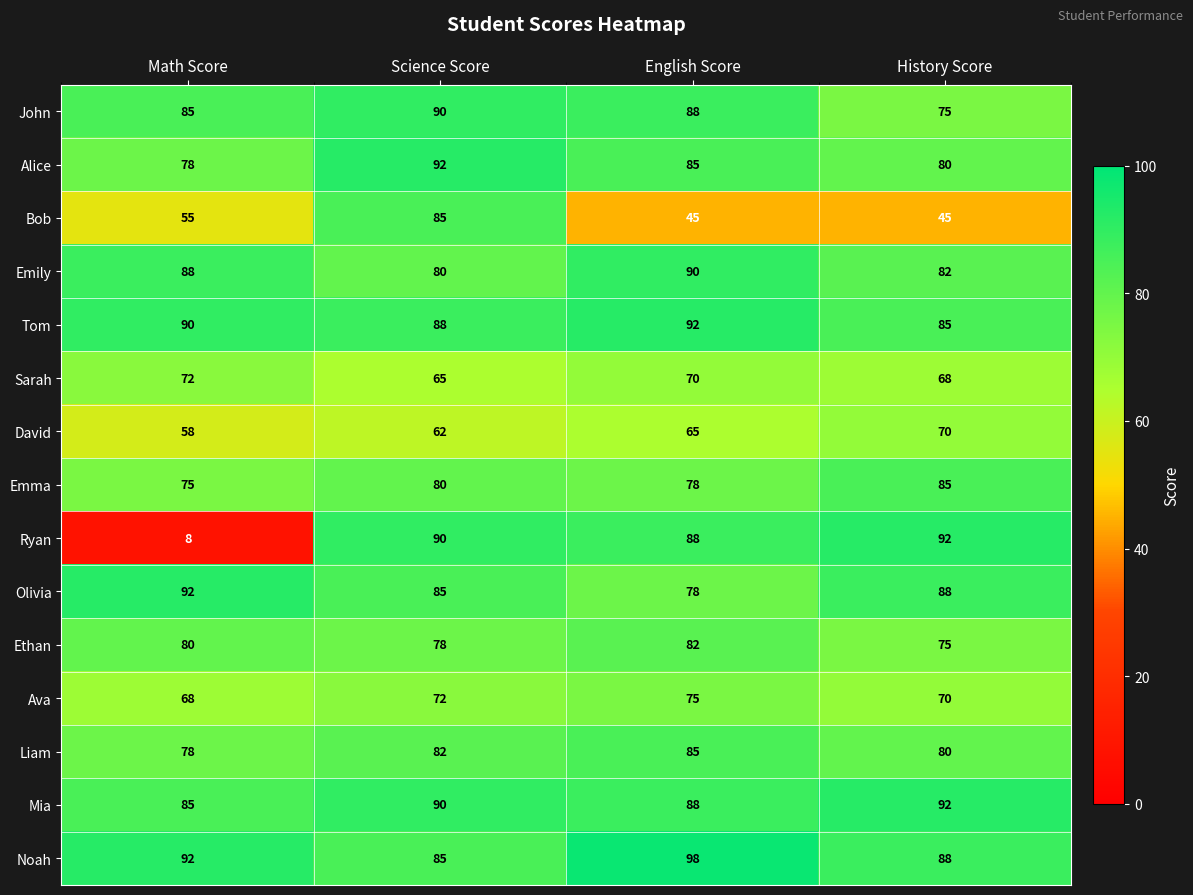

List the labels in order of Ethan value, largest first.

English Score, Math Score, Science Score, History Score